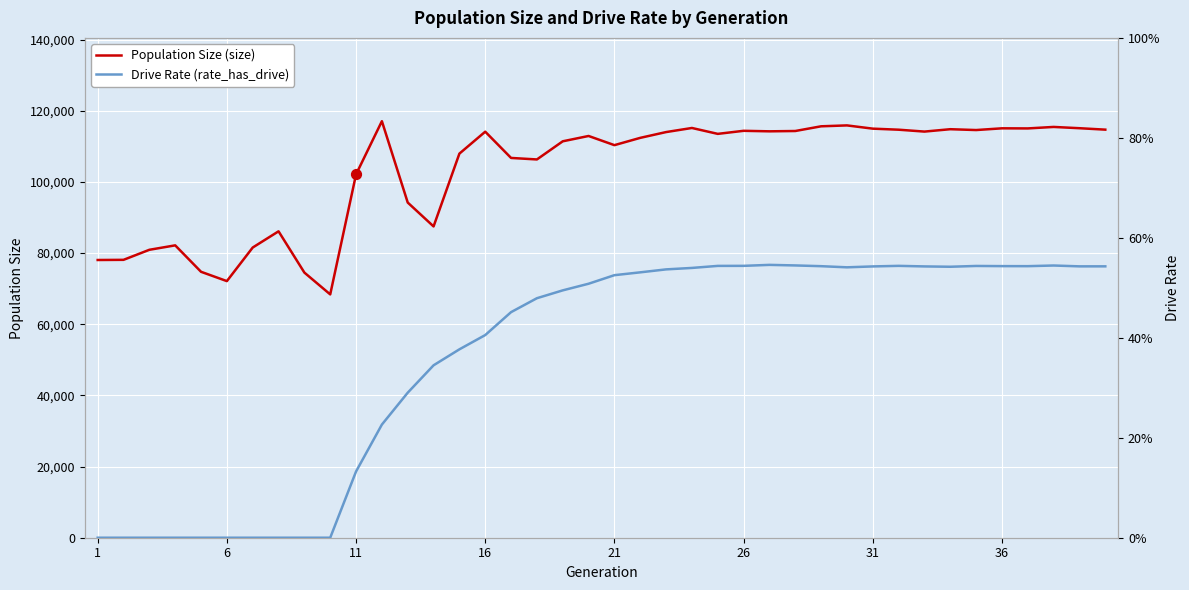

What are all the series names shown in the legend?

Population Size (size), Drive Rate (rate_has_drive)